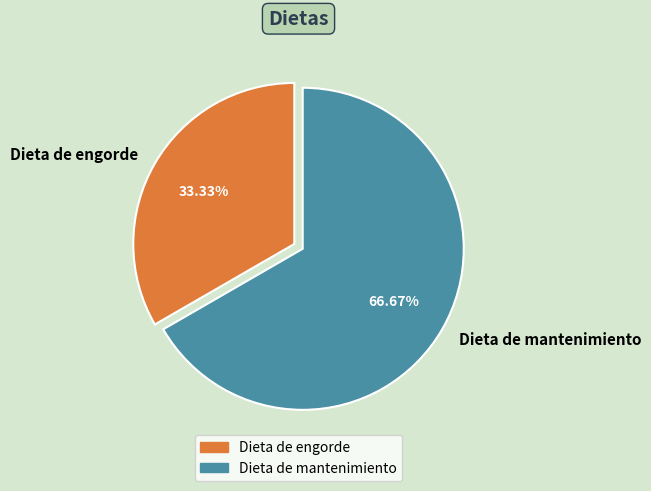

Approximately how many times larger is the value at Dieta de engorde compared to Dieta de mantenimiento?

0.5